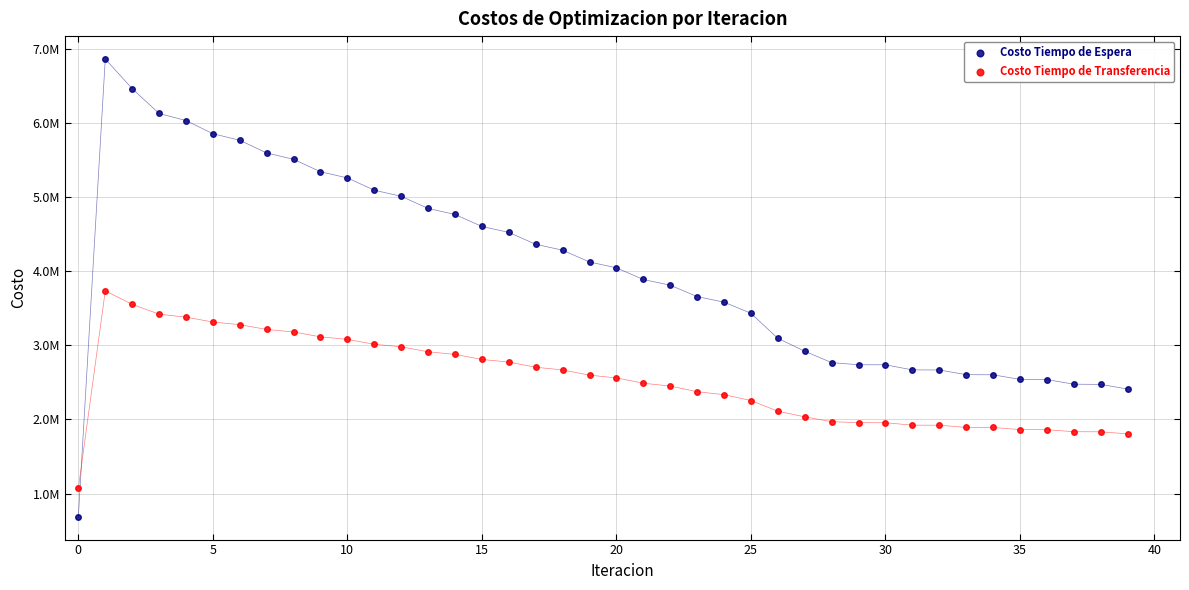

Which series reaches the minimum Y coordinate?

Costo Tiempo de Espera